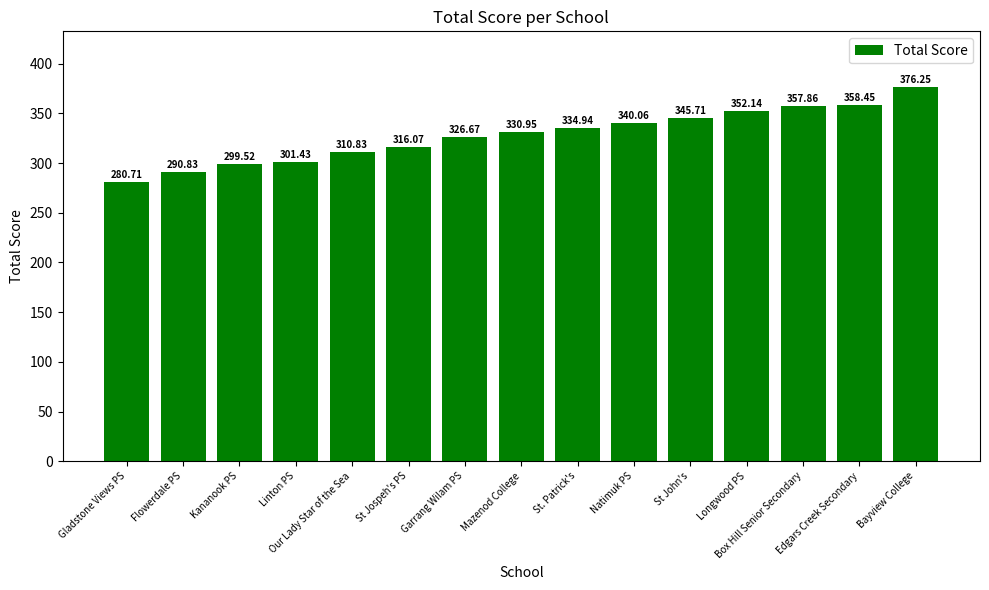

Between Bayview College and Natimuk PS, which is larger?

Bayview College